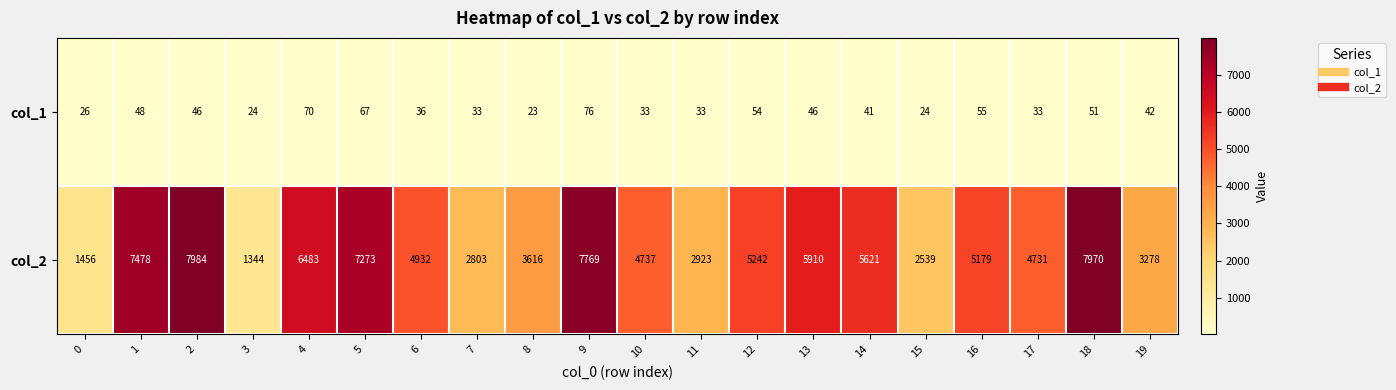

Rank the series at 4 from lowest to highest value.

col_1, col_2